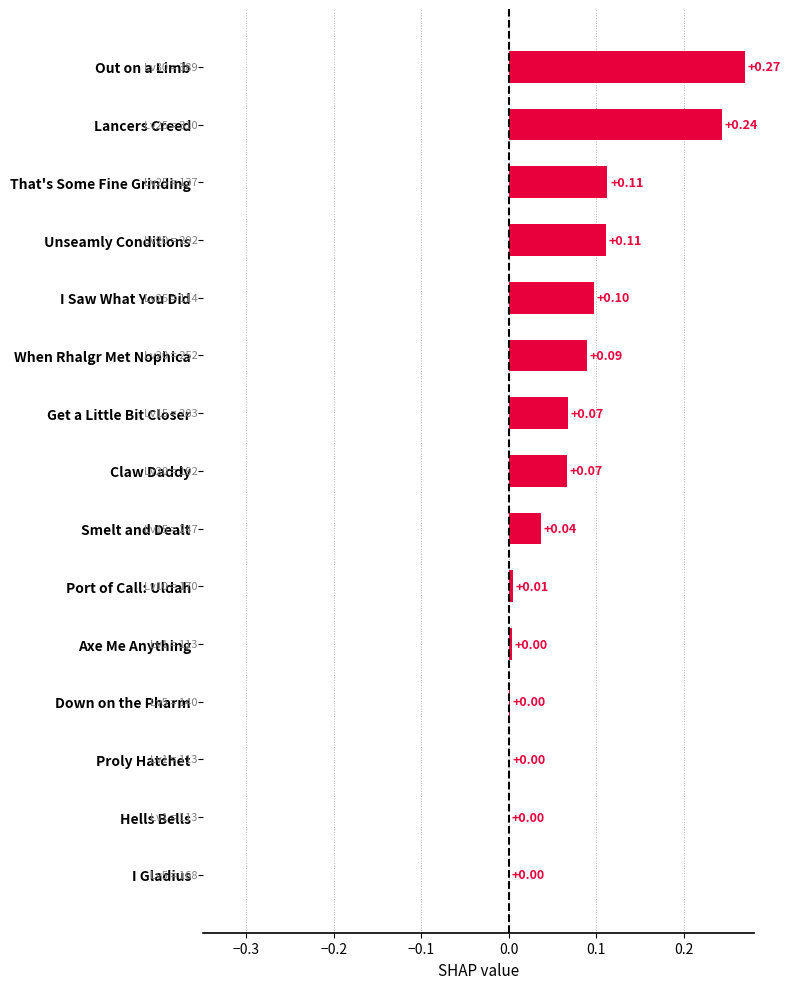

Count the number of categories in the chart.

15